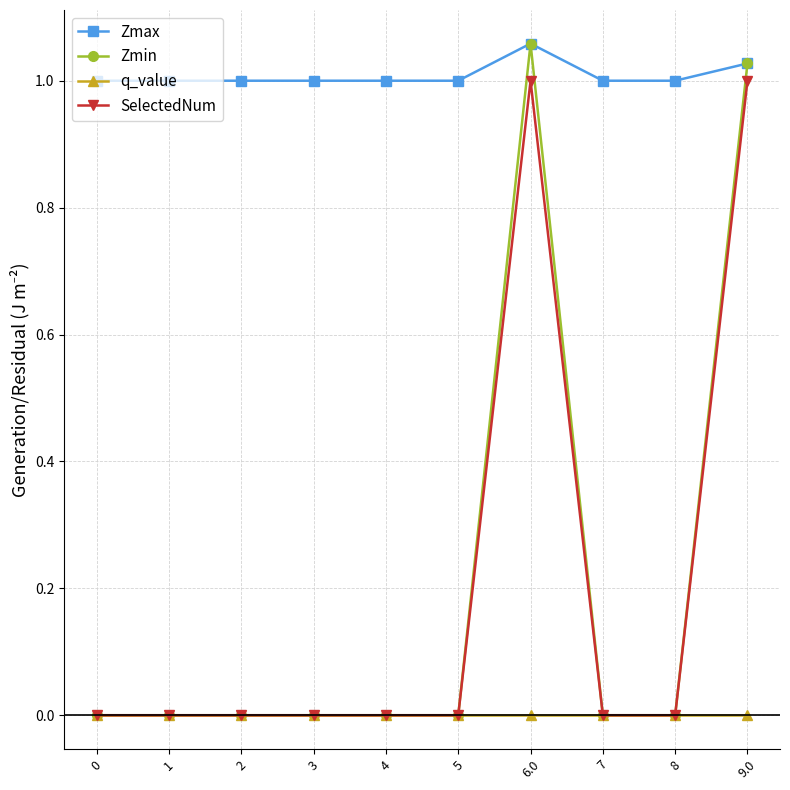

What is the label of the 3rd point from the right?

7